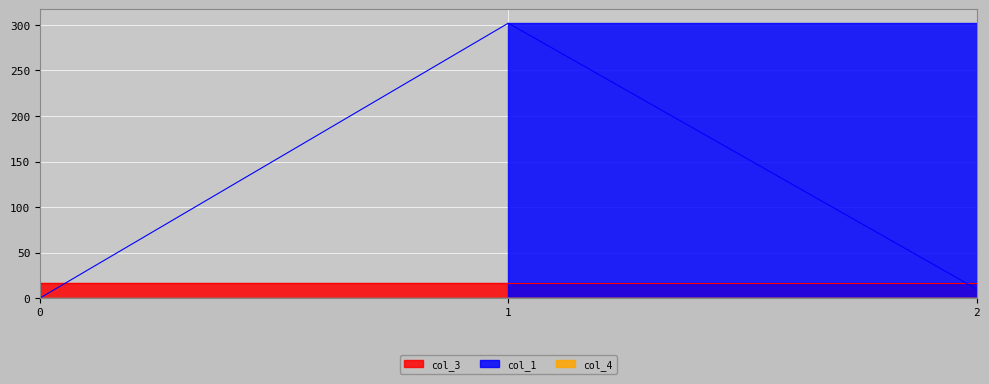

What is the total value across all series at 1?

318.0